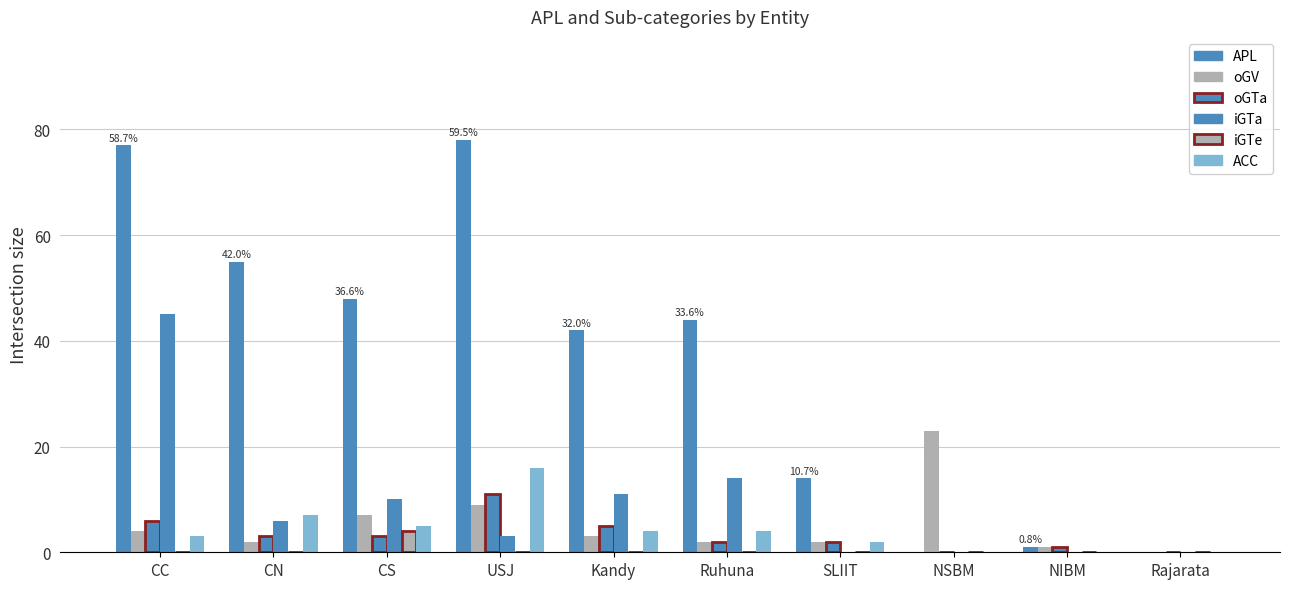

Rank the series at Rajarata from highest to lowest value.

APL, oGV, oGTa, iGTa, iGTe, ACC